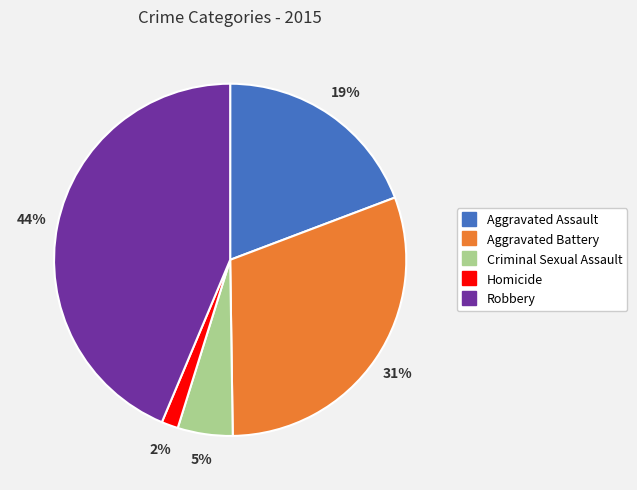

Approximately how many times larger is the value at Aggravated Assault compared to Robbery?

0.4